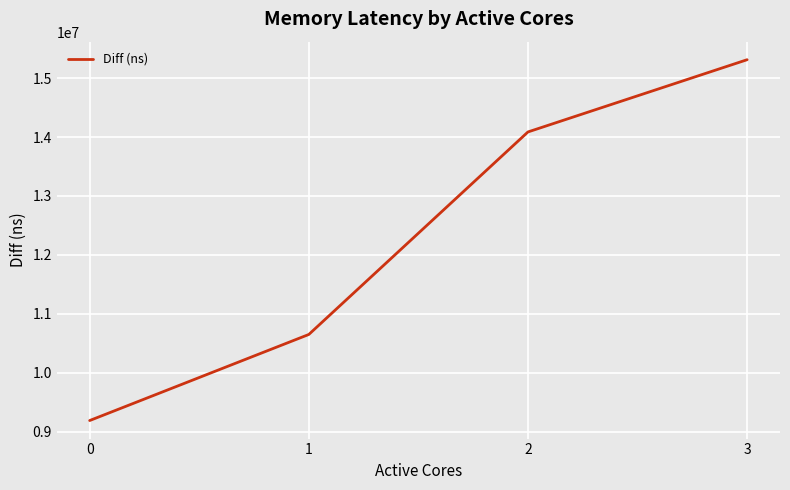

True or false: the data shows 15312000 at 3.

True